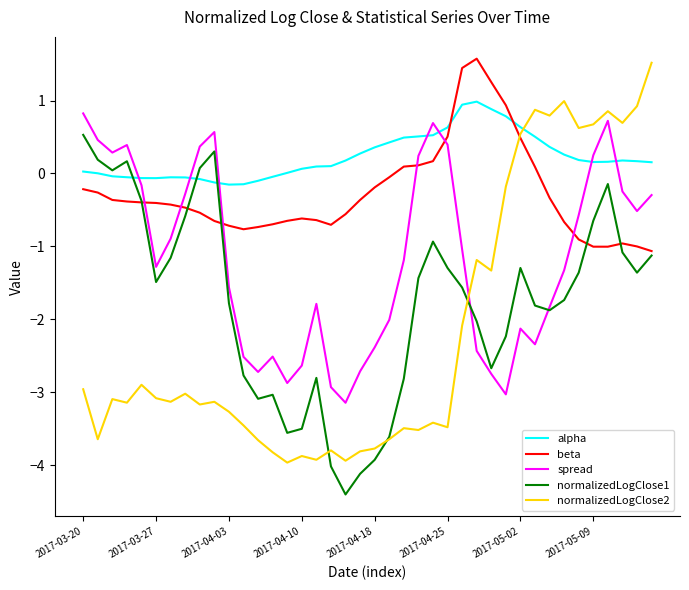

What is the sum of all normalizedLogClose1 values?

-70.3